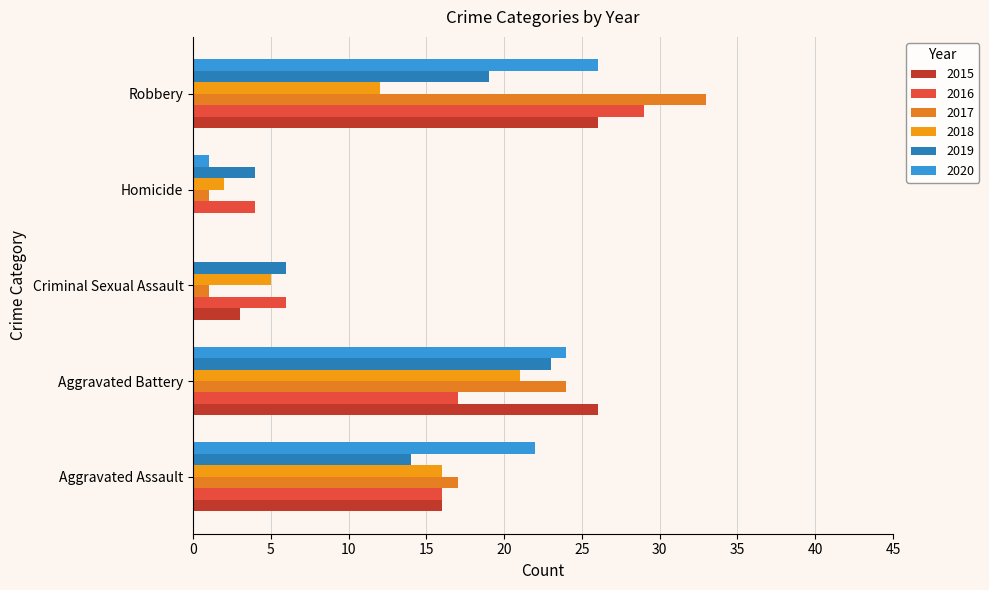

What position from the left is Homicide?

4